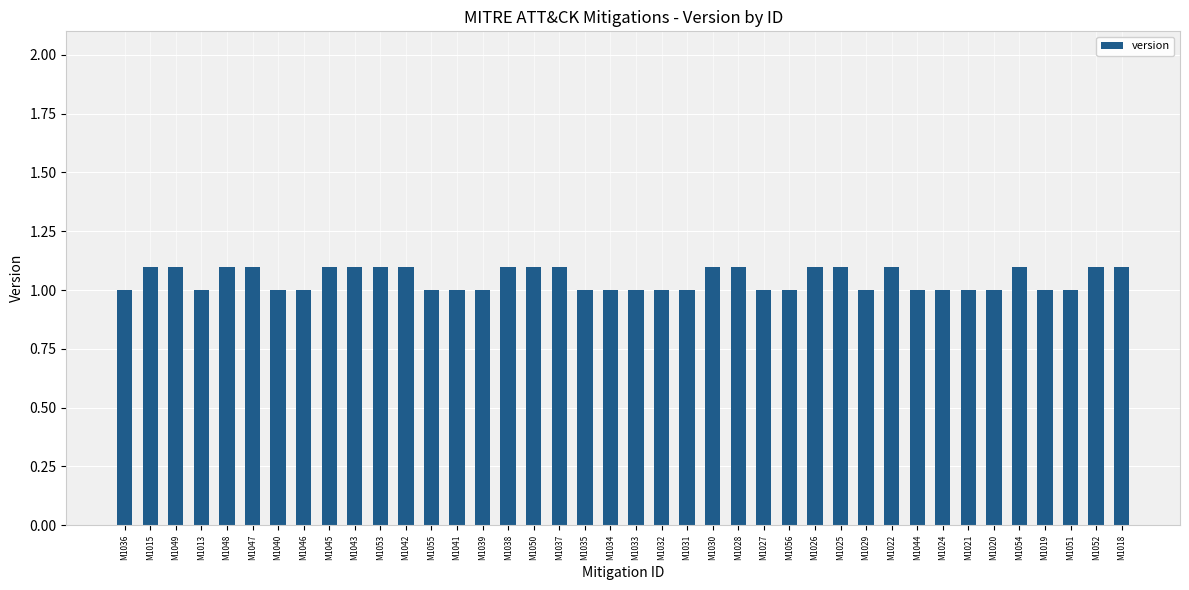

What is the smallest value displayed?

1.0